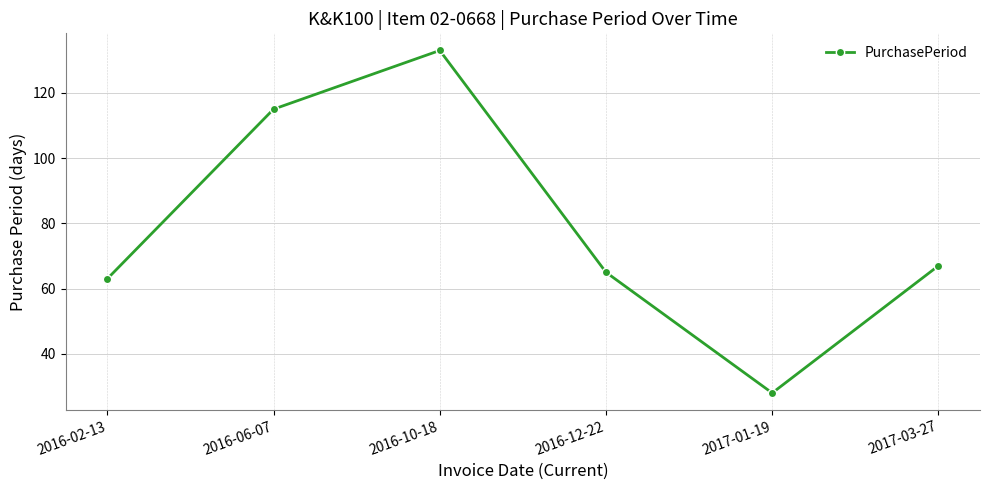

Where does the data first go above 67?

2016-06-07